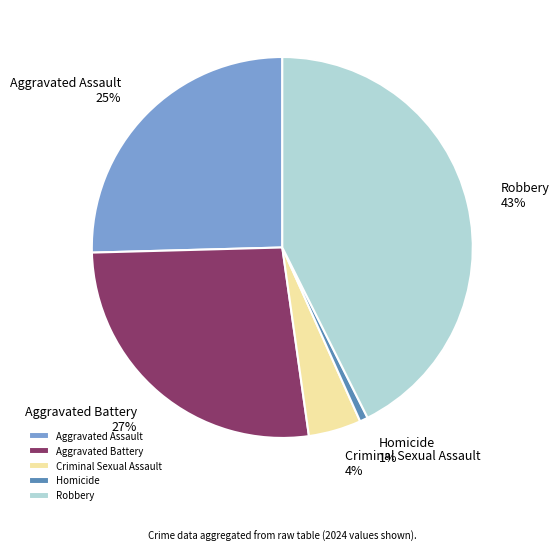

To the nearest percent, what percentage of the pie is Criminal Sexual Assault?

4%